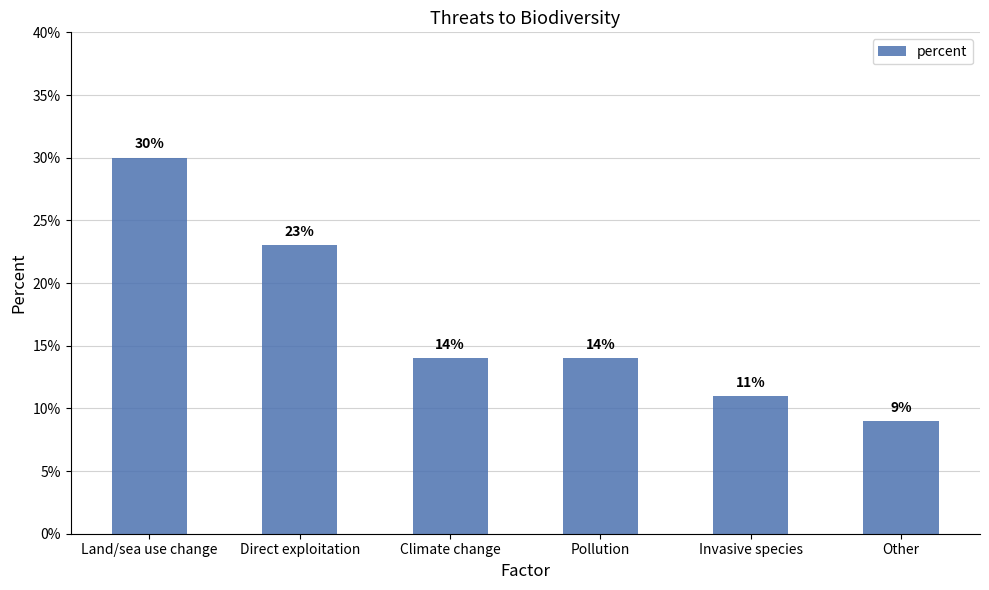

Count the values in the range 0 to 1.

6